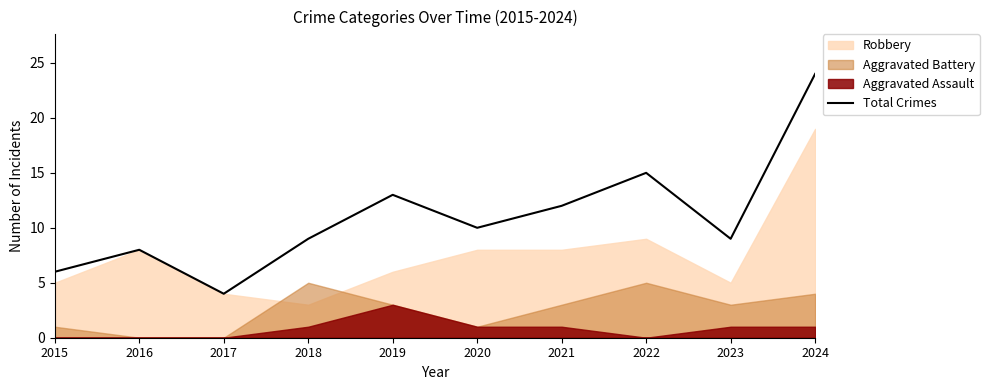

Is it true that the value at 2020 is 10?

True